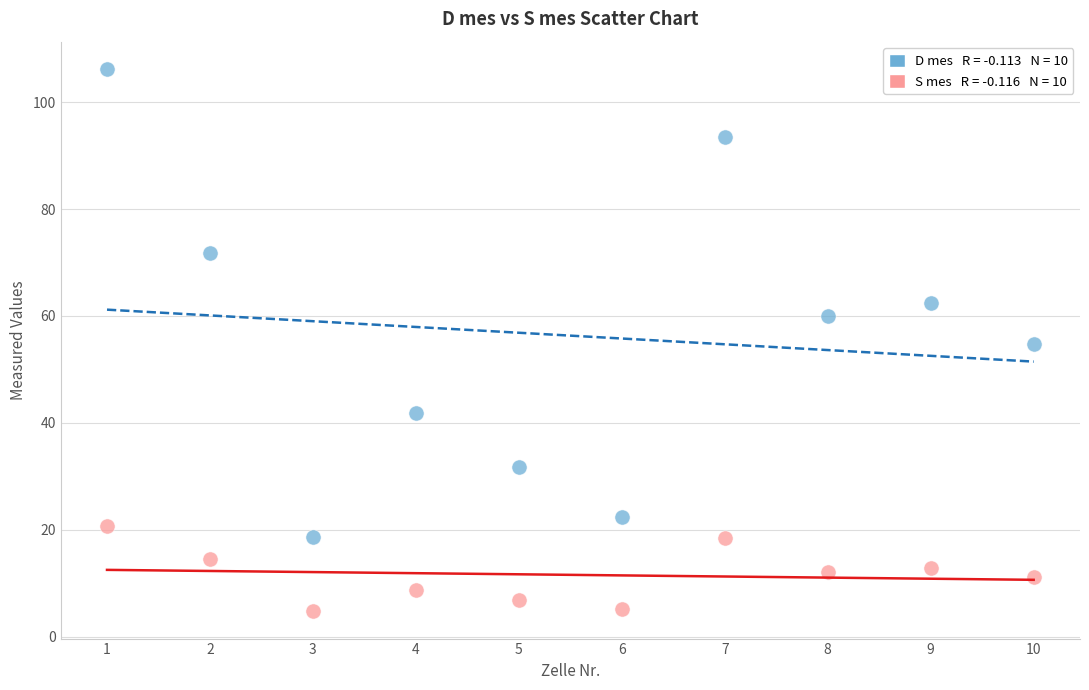

Across all data points, what is the range of X values (max minus min)?

9.0